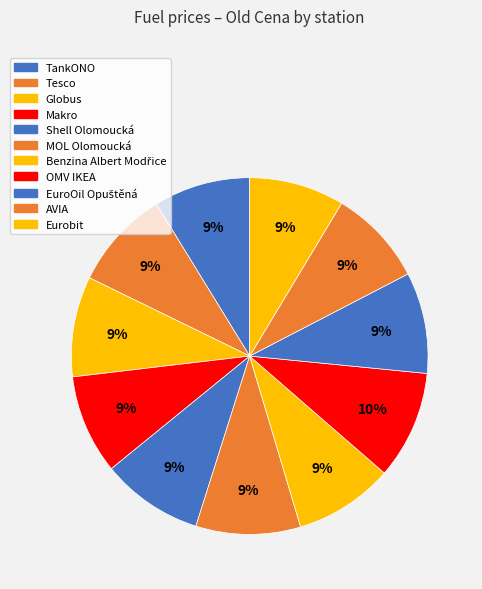

How many slices are in this pie chart?

11